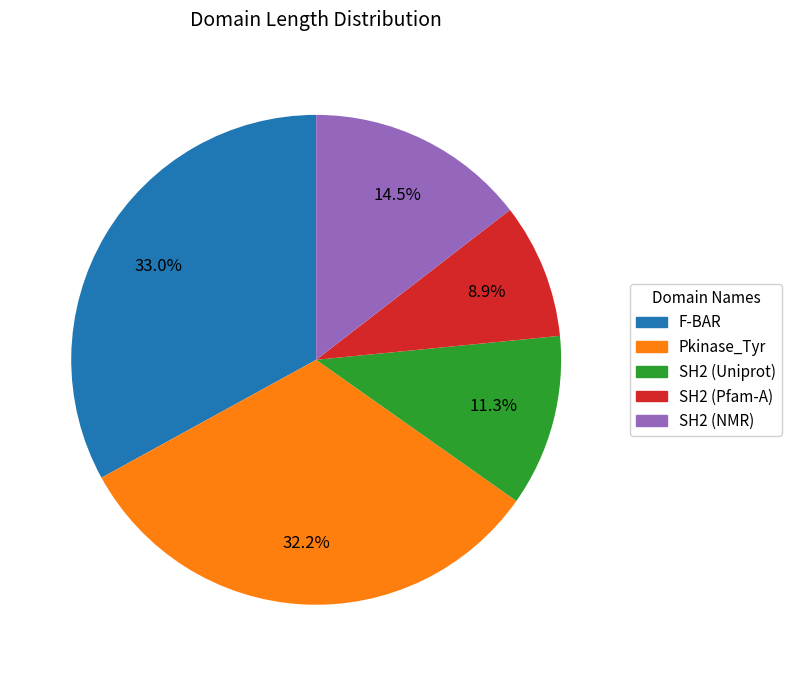

Rank the categories by value from highest to lowest.

F-BAR, Pkinase_Tyr, SH2 (NMR), SH2 (Uniprot), SH2 (Pfam-A)